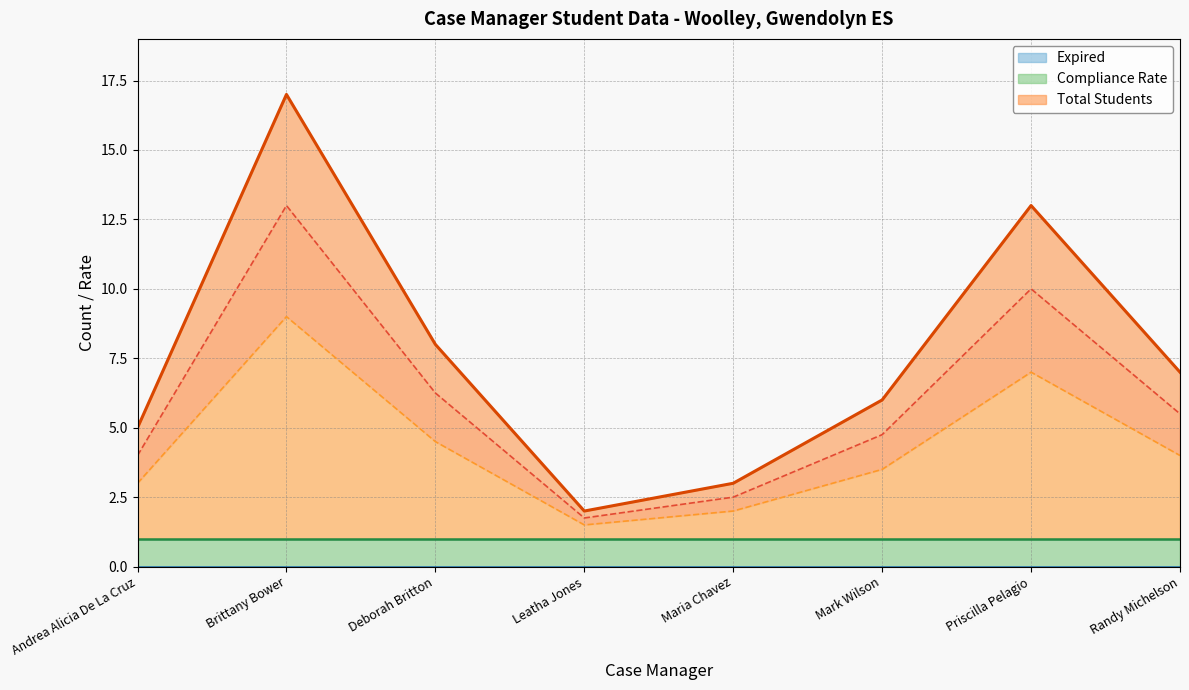

What is the difference between the highest and lowest values at Andrea Alicia De La Cruz?

4